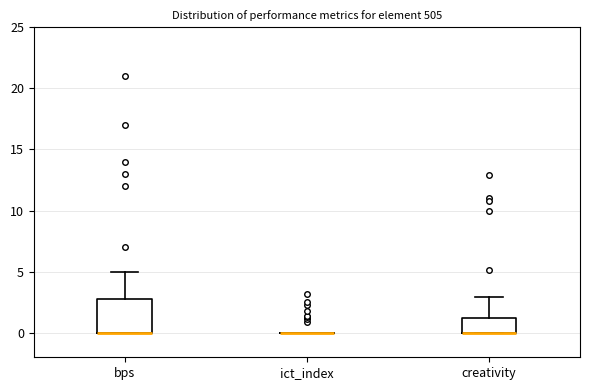

Reading left to right, transcribe this box plot: for each box, give where its median line is, the range the box spans, and where its two whiskers end, as read against the y-axis. The values are not printed on the chart, so give them approximately, as read against the axis.

bps: median 0 (drawn on the box's lower edge), box 0 to 3, whiskers 0 to 5
ict_index: box collapsed to a line at 0, whiskers 0 to 0
creativity: median 0 (drawn on the box's lower edge), box 0 to 1, whiskers 0 to 3